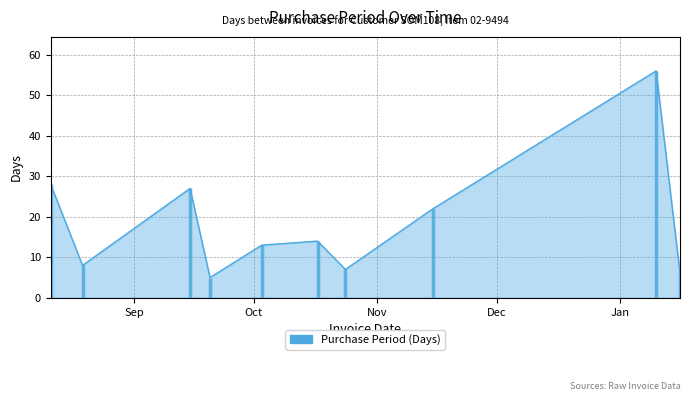

What is the difference between the values at 2017-01-10 and 2016-09-15?

29